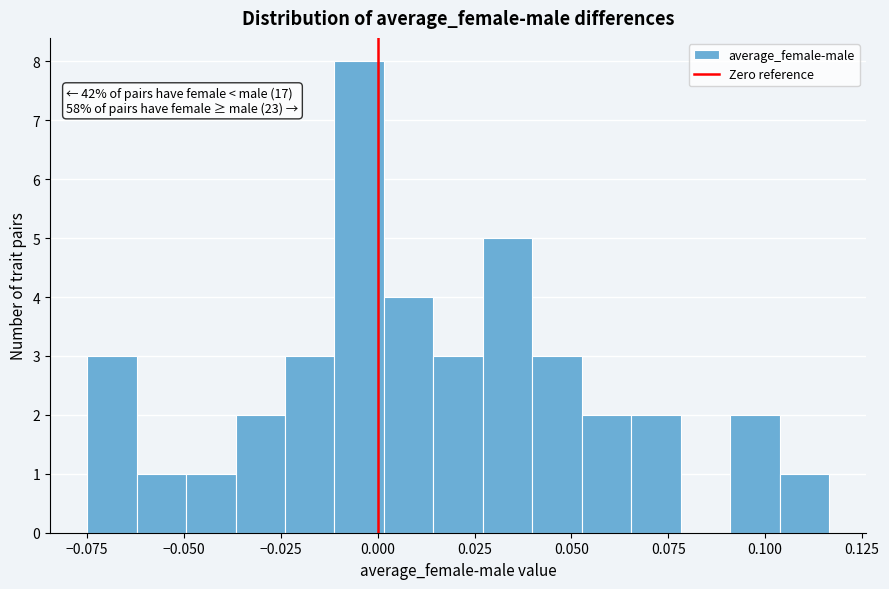

Read against the x-axis, roughly where is the centre of the tallest bar?

-0.005